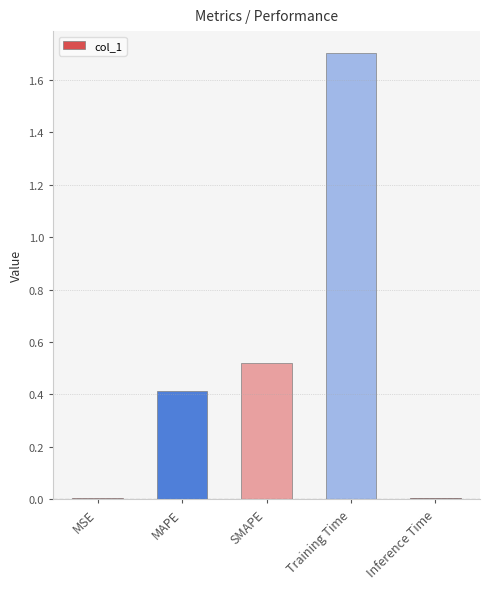

At which category does the chart reach its peak across all series?

Training Time